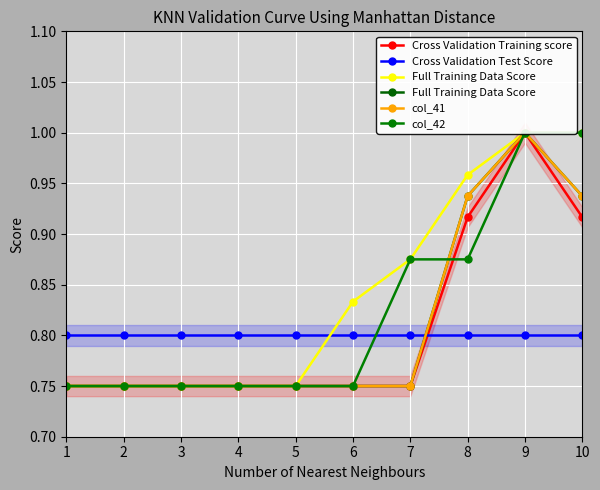

What is the difference between the maximum and minimum values in the col_42 series?

0.2